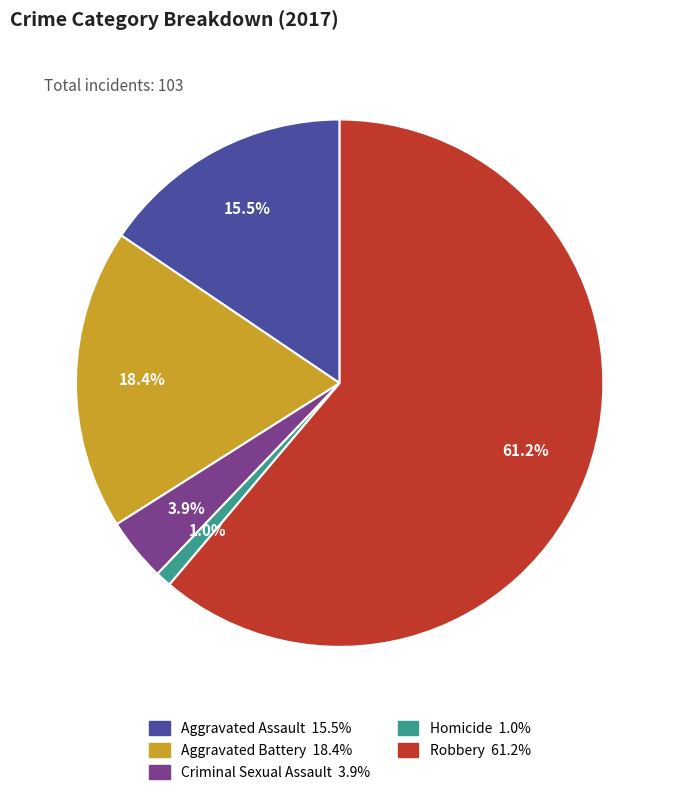

Which has a higher value, Robbery or Aggravated Battery?

Robbery